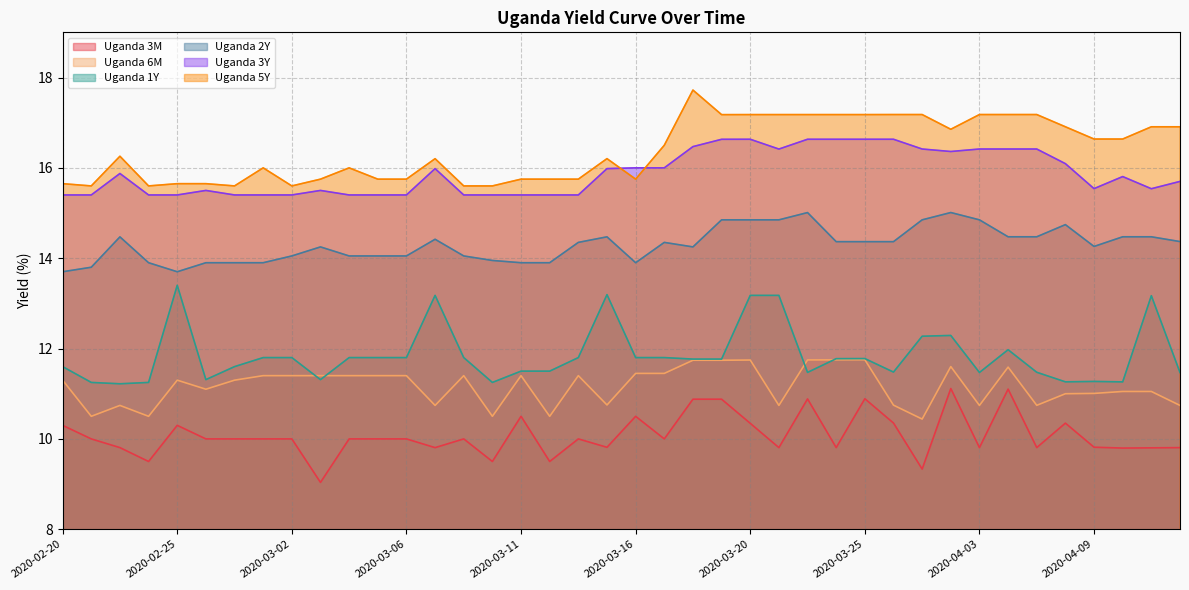

How many distinct data groups are displayed?

6